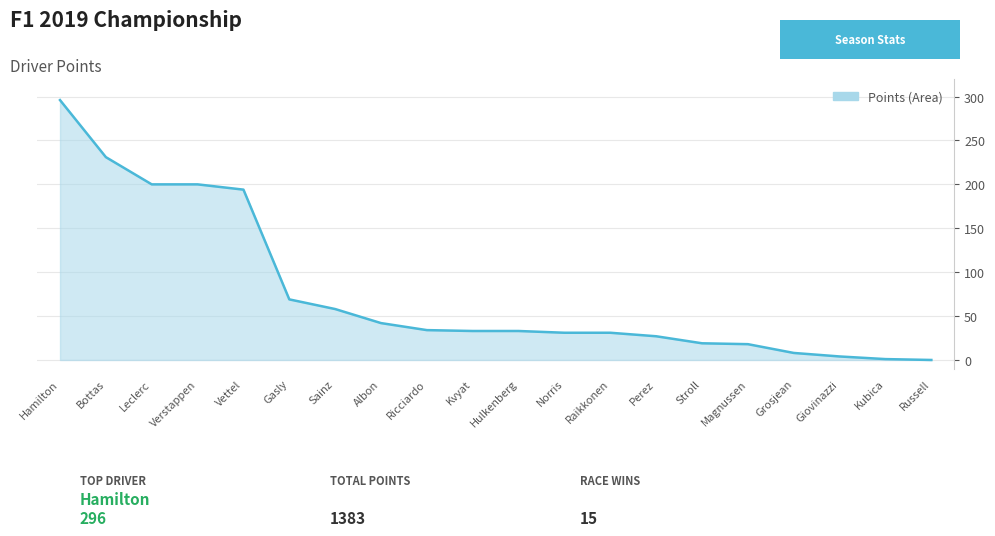

The chart shows a value of 231 at Bottas. True or false?

True